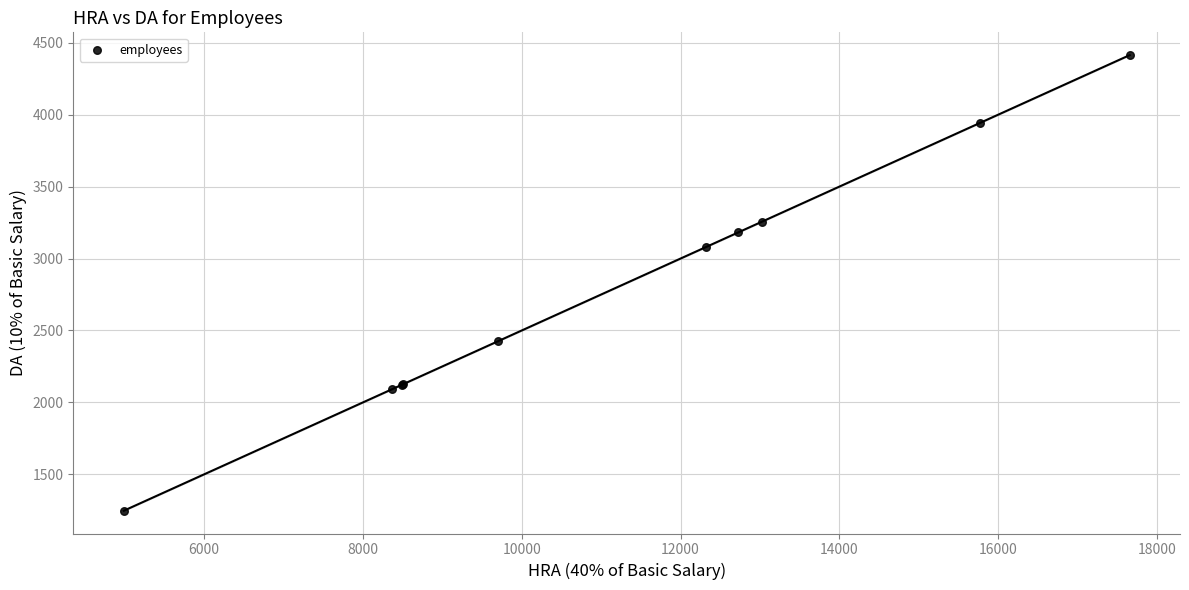

What Y value in the scatter plot is closest to 2830?

3079.9